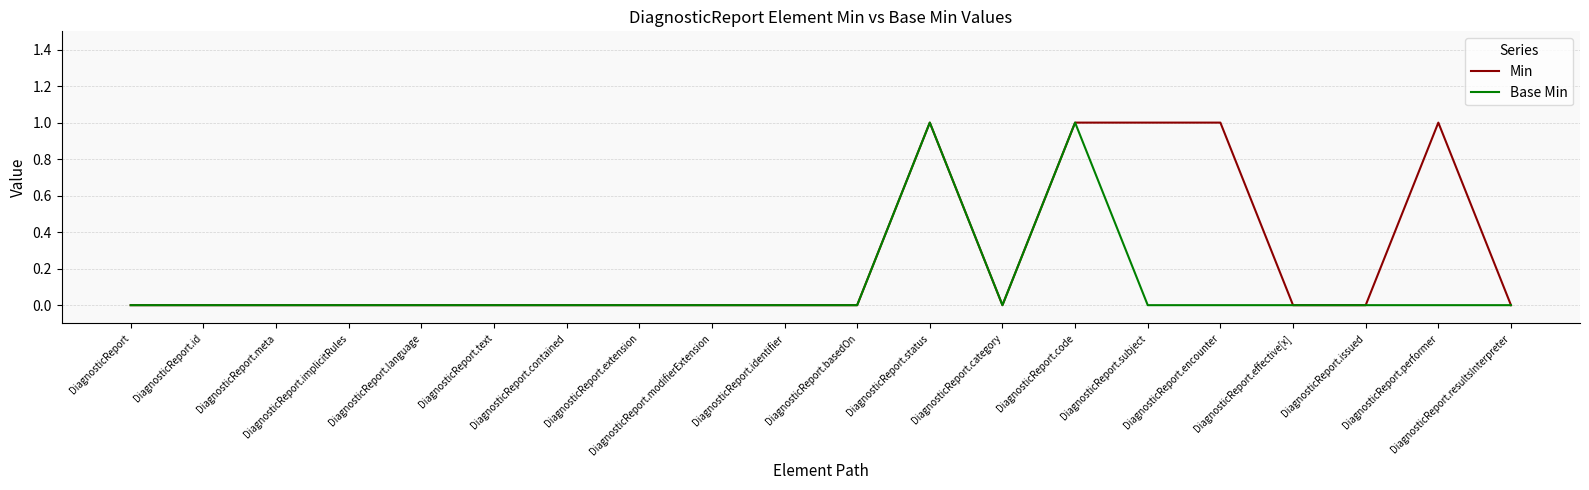

Which series has the largest total across all categories?

Min